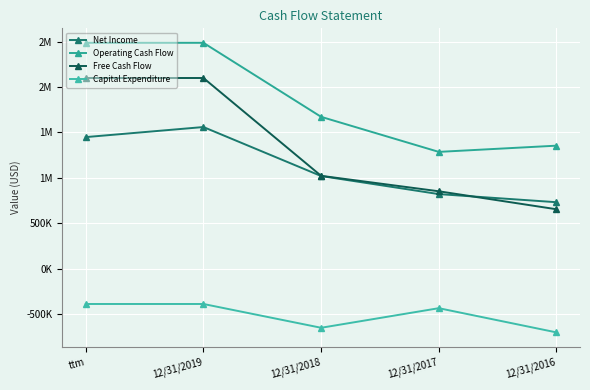

How many interior local peaks does the Net Income series have?

1